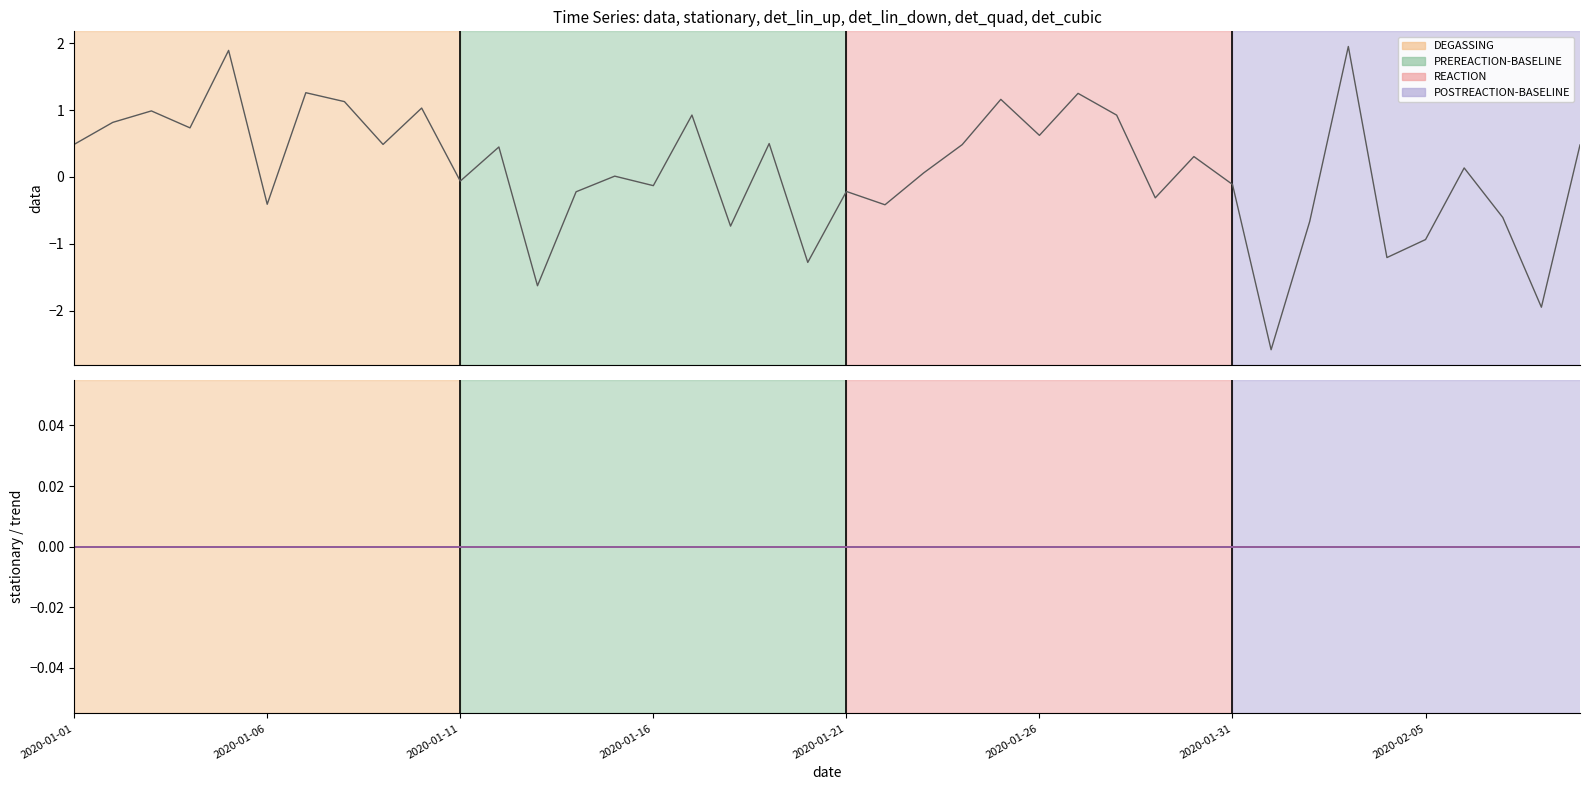

Which series has the widest spread of values?

data